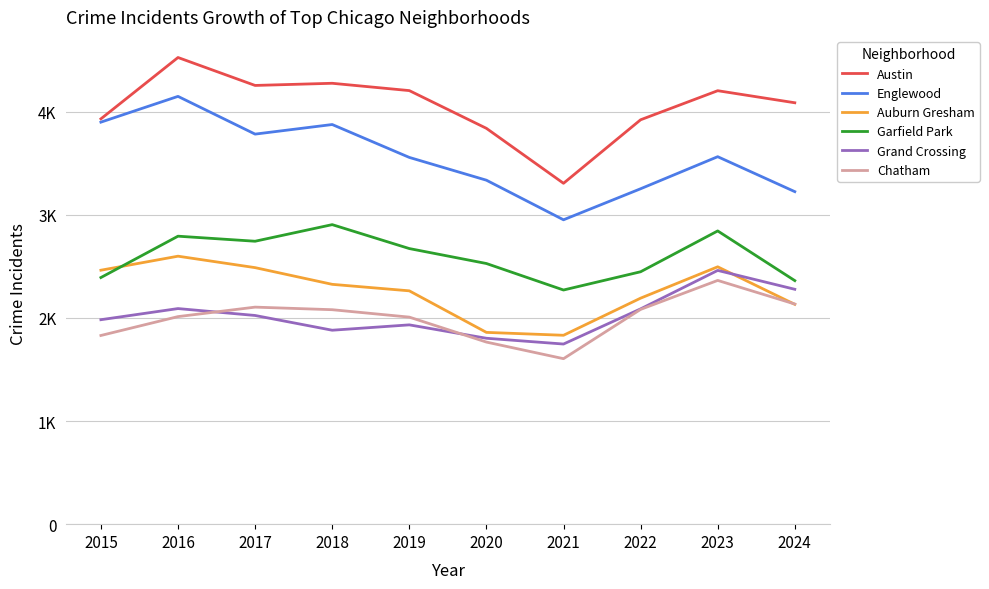

Is this an area chart (filled region under the line)?

No